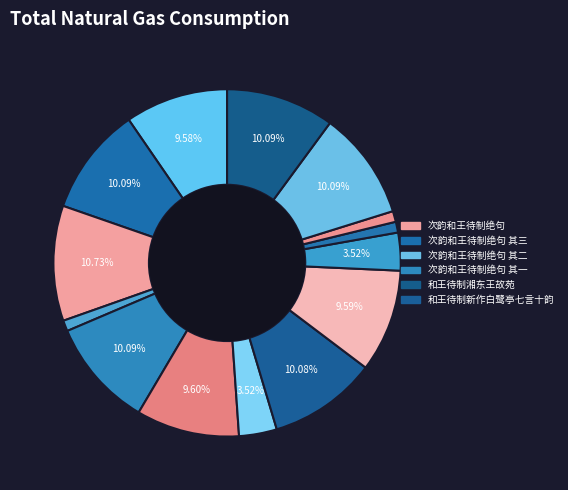

Count the number of slices in the pie.

14